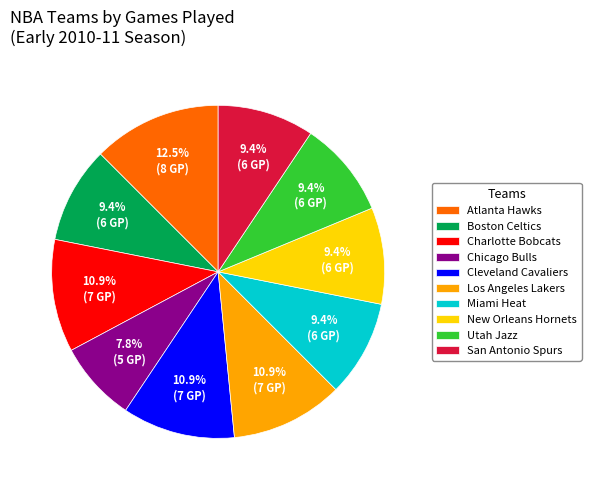

To the nearest percent, what portion does Los Angeles Lakers represent?

11%